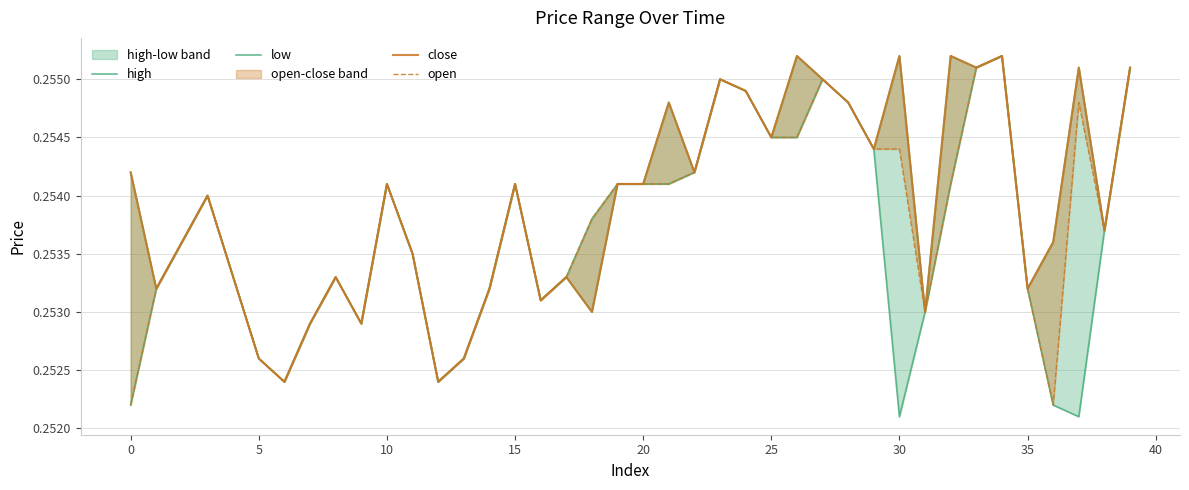

Rank the series at 40 from lowest to highest value.

high, low, close, open